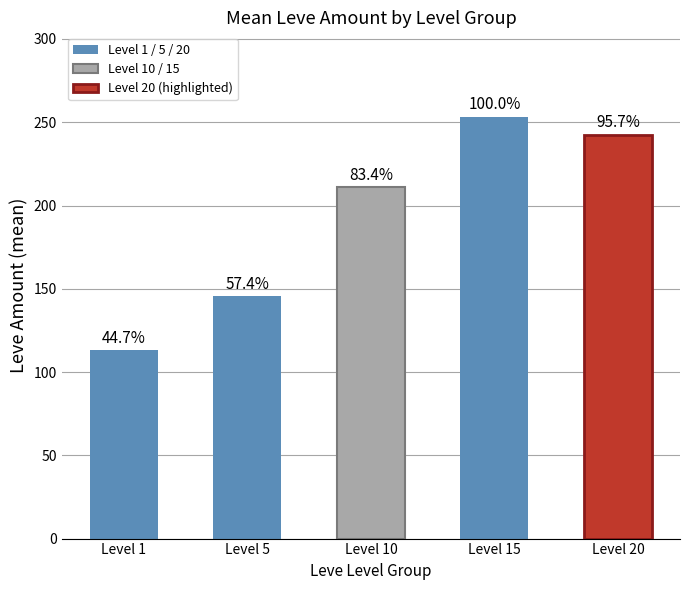

What is the approximate value at Level 20?

242.5